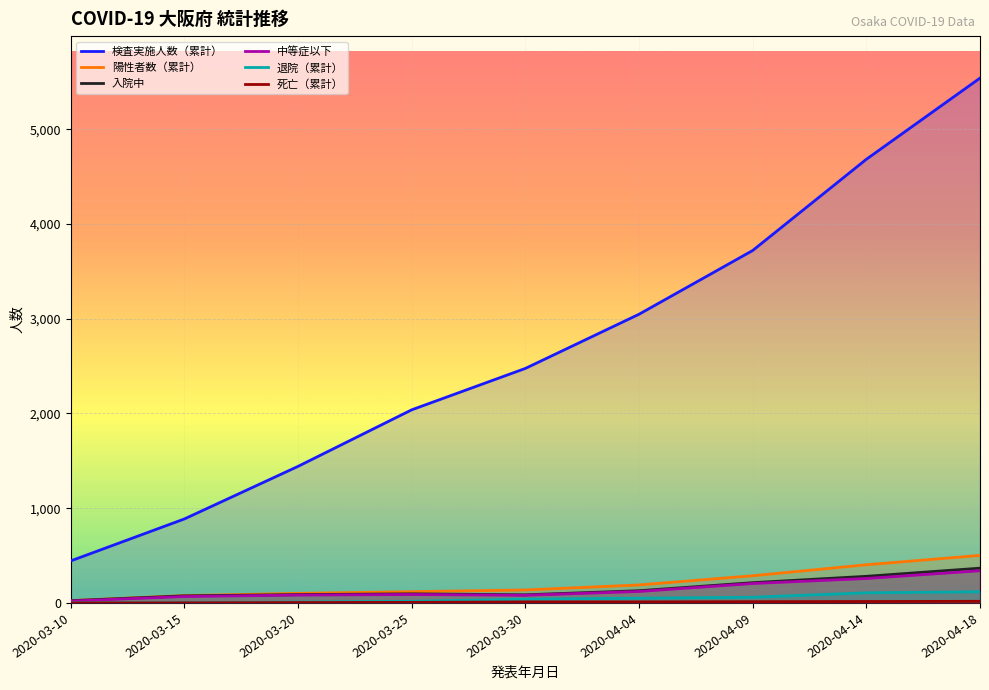

Reading left to right, list all the values displayed in this chart.

検査実施人数（累計）: 2020-03-10=444	2020-03-15=887	2020-03-20=1442	2020-03-25=2039	2020-03-30=2476	2020-04-04=3048	2020-04-09=3721	2020-04-14=4684	2020-04-18=5541
陽性者数（累計）: 2020-03-10=25	2020-03-15=78	2020-03-20=101	2020-03-25=119	2020-03-30=137	2020-04-04=190	2020-04-09=287	2020-04-14=403	2020-04-18=502
入院中: 2020-03-10=24	2020-03-15=75	2020-03-20=88	2020-03-25=96	2020-03-30=86	2020-04-04=129	2020-04-09=214	2020-04-14=281	2020-04-18=367
中等症以下: 2020-03-10=20	2020-03-15=68	2020-03-20=83	2020-03-25=89	2020-03-30=81	2020-04-04=121	2020-04-09=205	2020-04-14=258	2020-04-18=340
退院（累計）: 2020-03-10=1	2020-03-15=2	2020-03-20=9	2020-03-25=17	2020-03-30=40	2020-04-04=50	2020-04-09=60	2020-04-14=107	2020-04-18=118
死亡（累計）: 2020-03-10=0	2020-03-15=1	2020-03-20=4	2020-03-25=6	2020-03-30=11	2020-04-04=11	2020-04-09=13	2020-04-14=15	2020-04-18=17